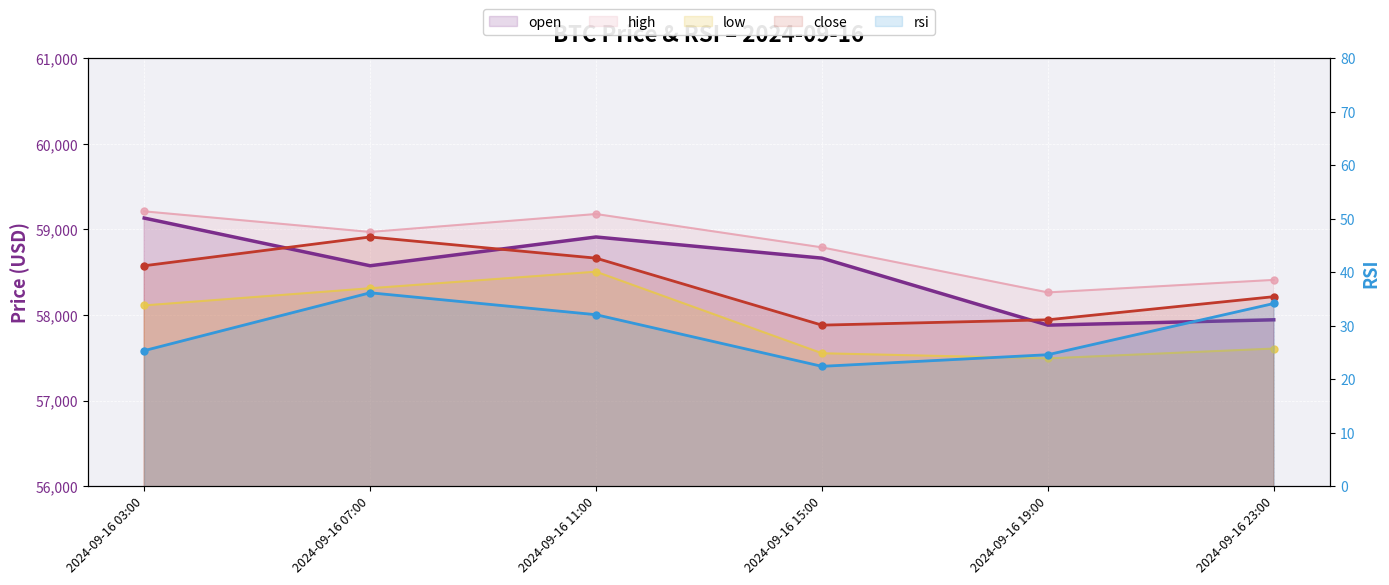

What is the average value of the open series?

58518.0